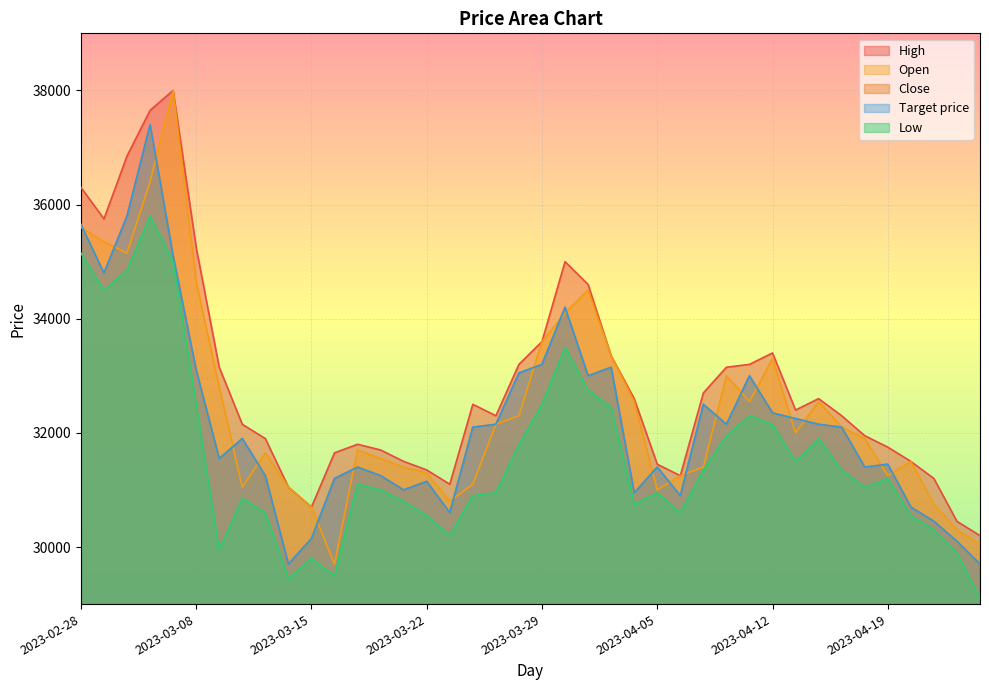

True or false: Low and Target price cross at least once.

False